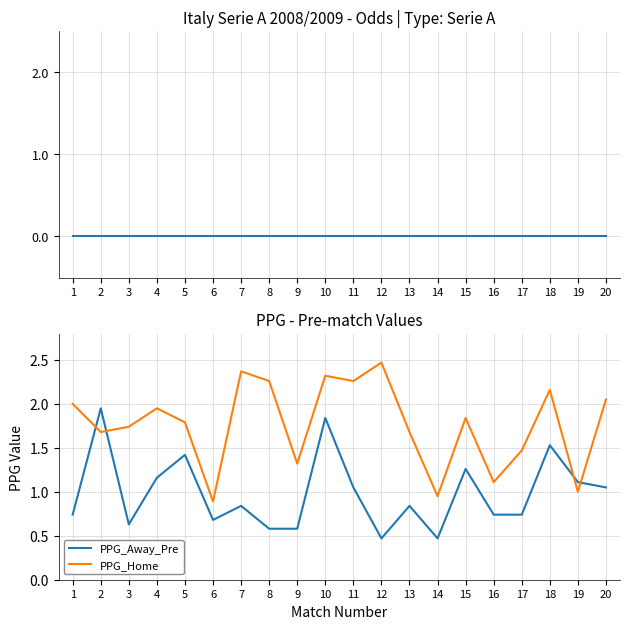

At how many categories does at least one series exceed 0?

20